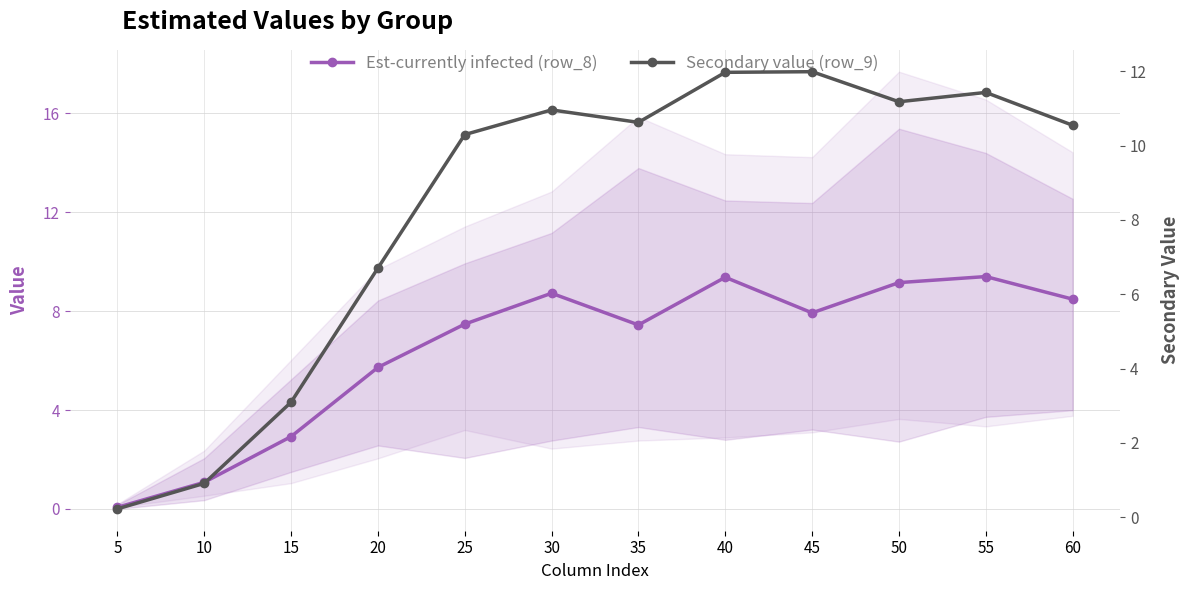

The value of Est-currently infected (row_8) at 10 is 1.1. True or false?

True